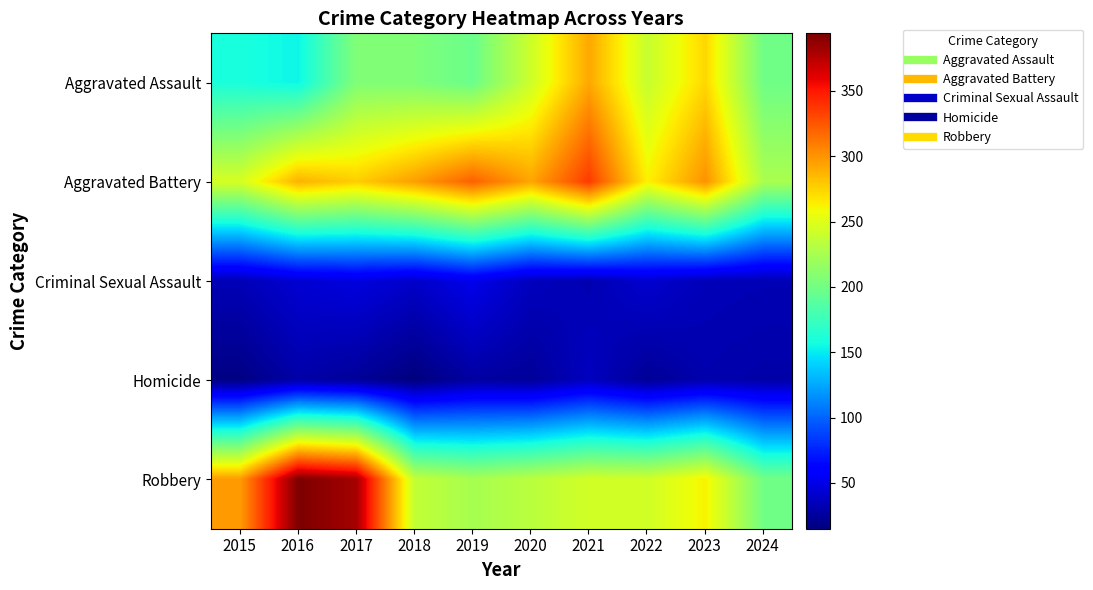

Rank the series at 2024 from lowest to highest value.

Homicide, Criminal Sexual Assault, Aggravated Assault, Robbery, Aggravated Battery